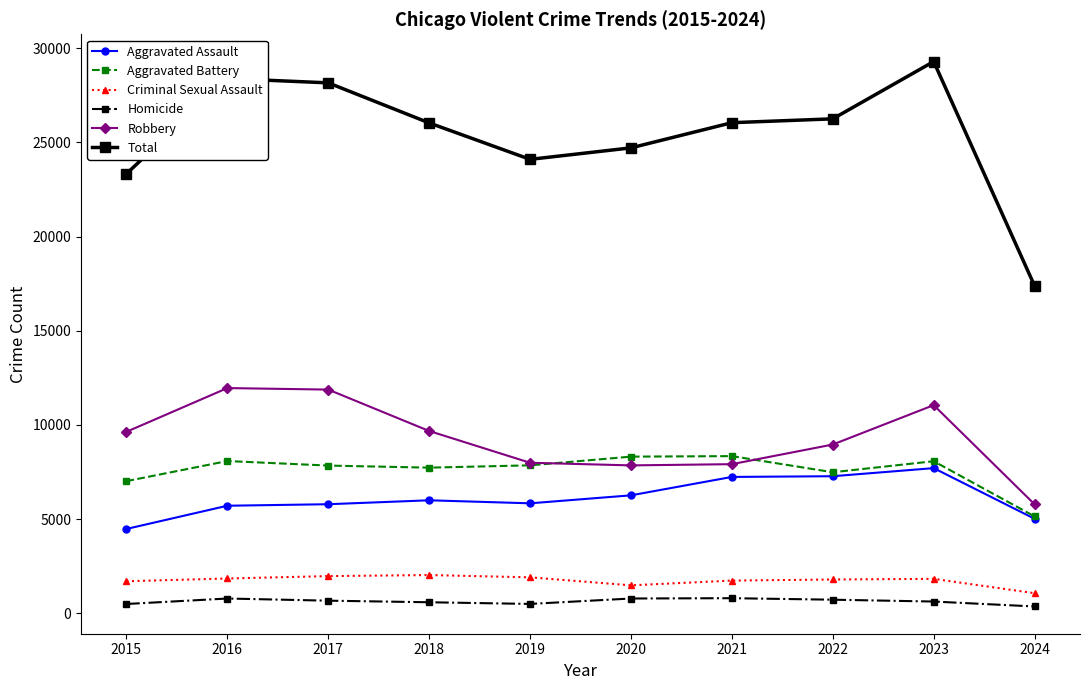

How many lines are shown in the chart?

6